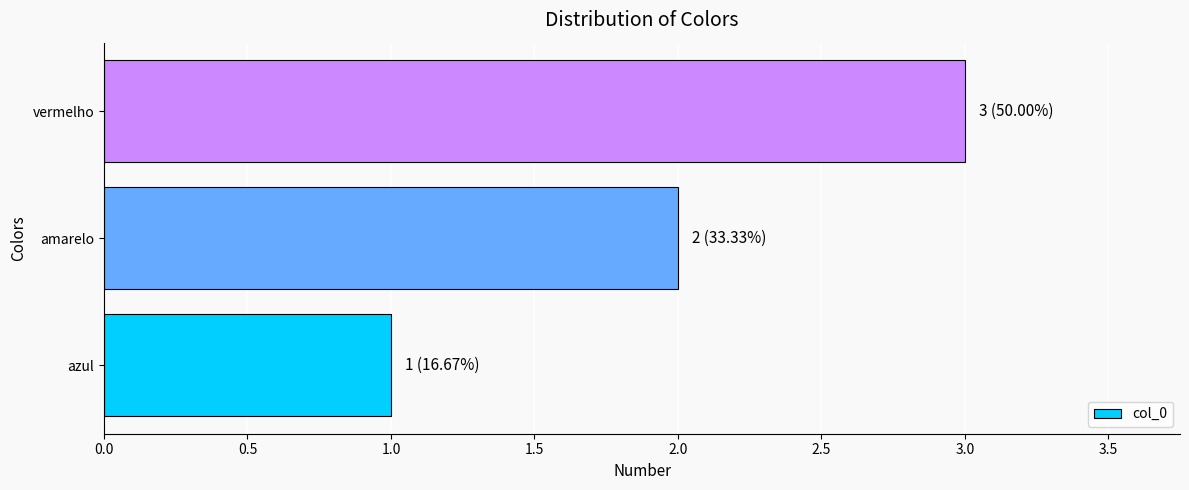

Rank the categories by value from lowest to highest.

azul, amarelo, vermelho